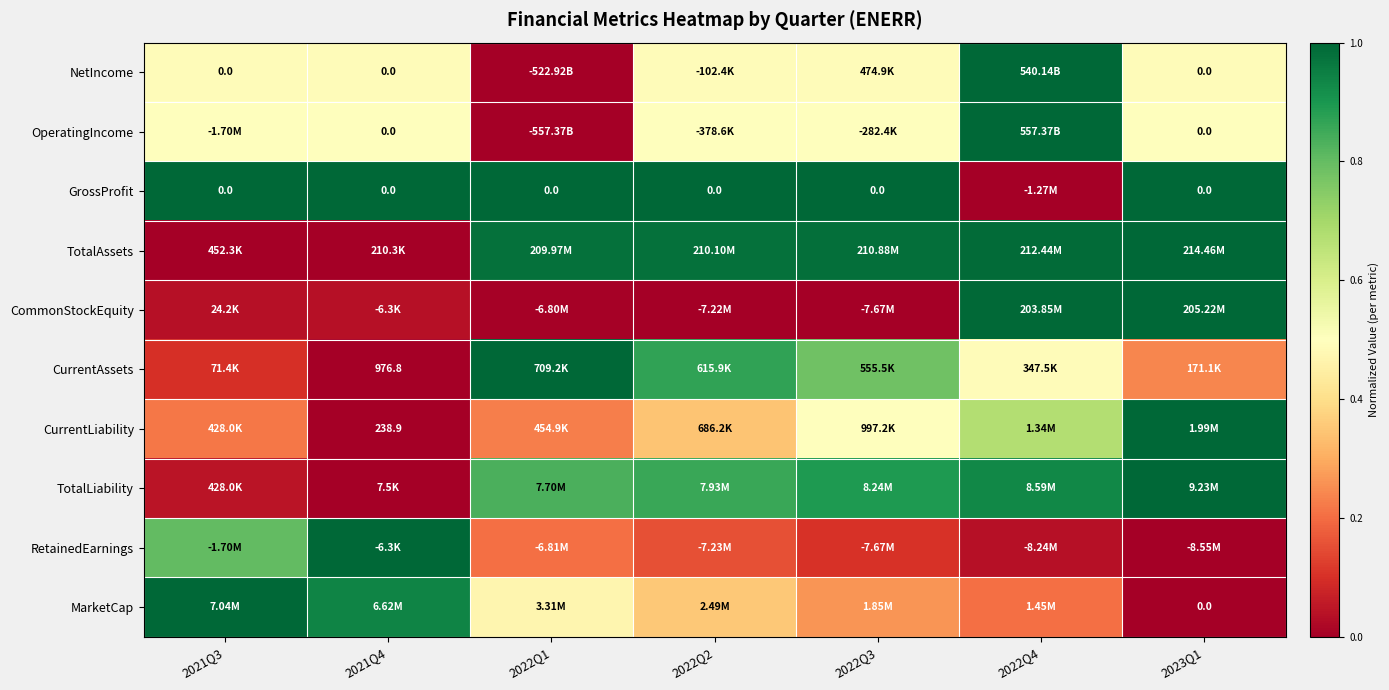

The value of CommonStockEquity at 2022Q2 is 0.0. True or false?

False